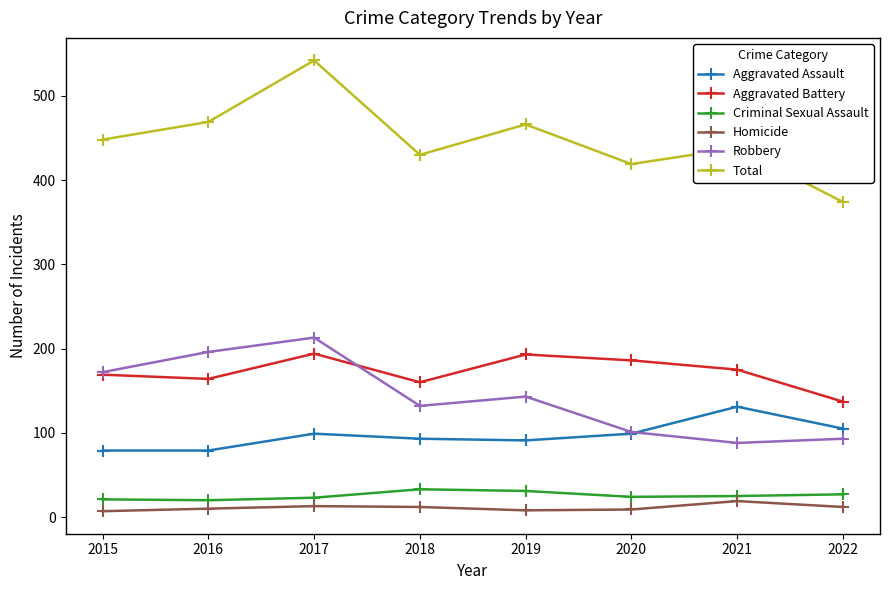

Which series has the largest total across all categories?

Total